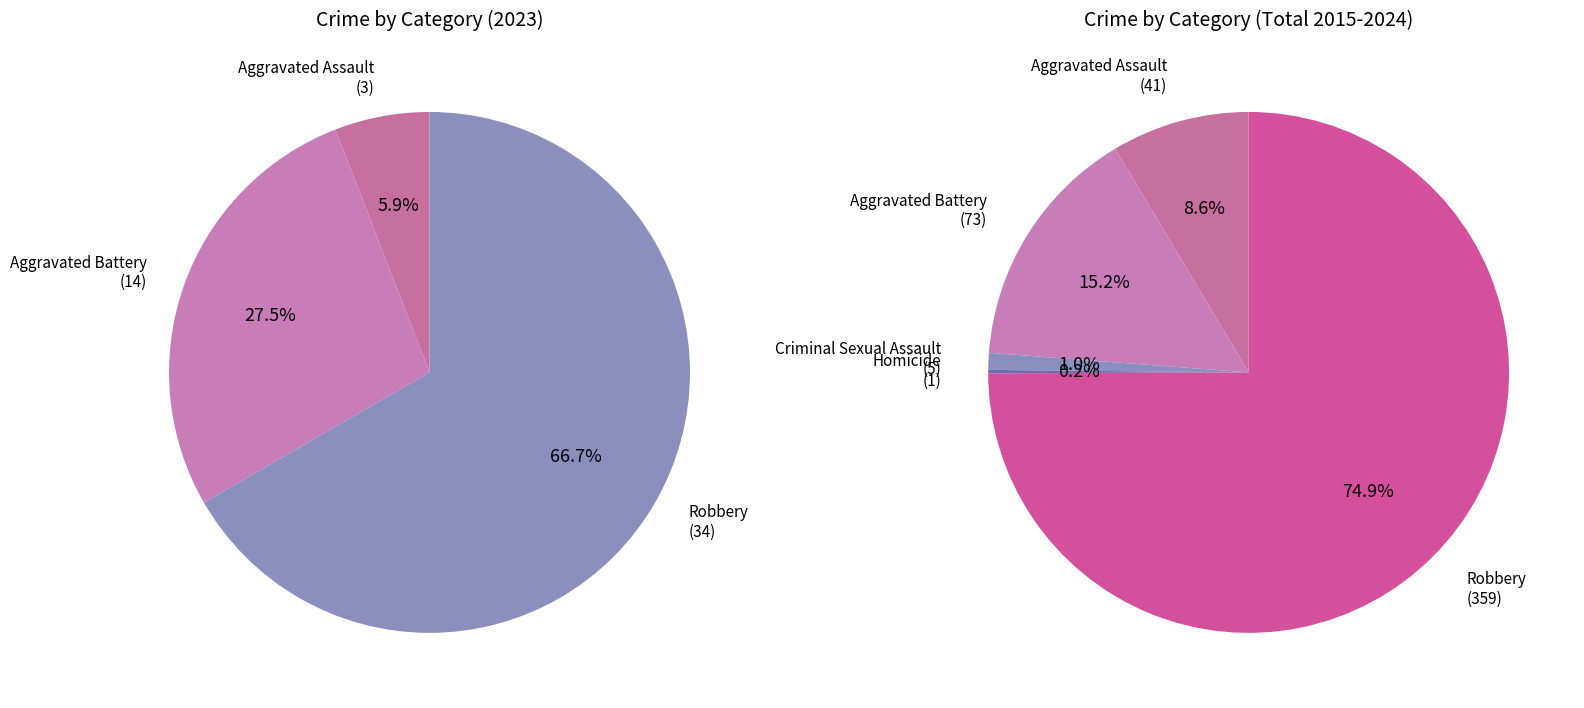

What is the spread (max minus min) of values at Homicide?

1